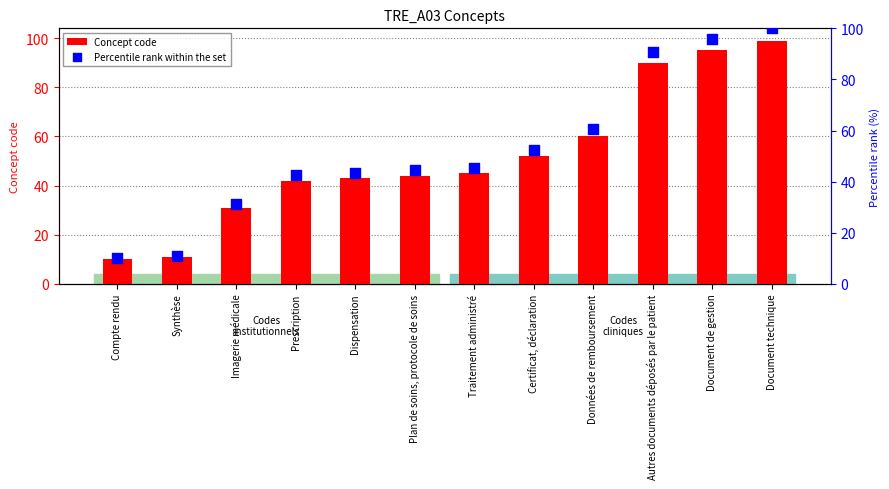

What are all the series names shown in the legend?

Concept code, Percentile rank within the set